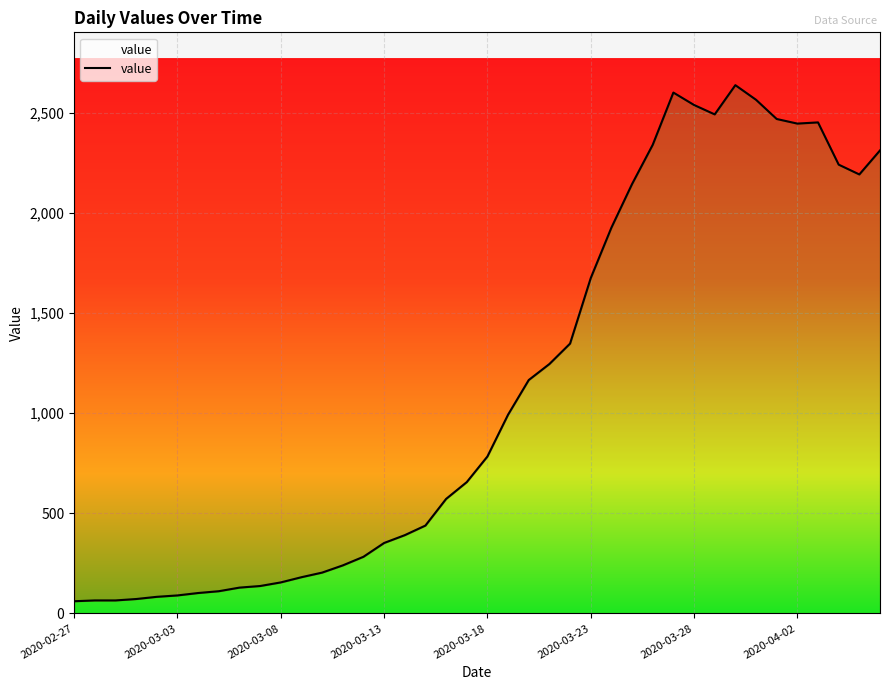

Read the value at 9, to the nearest 50.

150